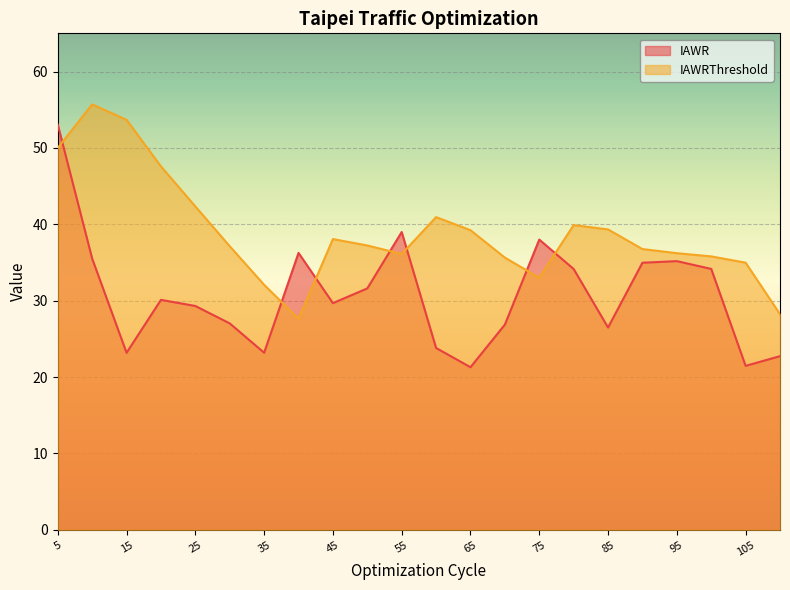

True or false: IAWRThreshold has more than 0 points higher than both neighbors.

True